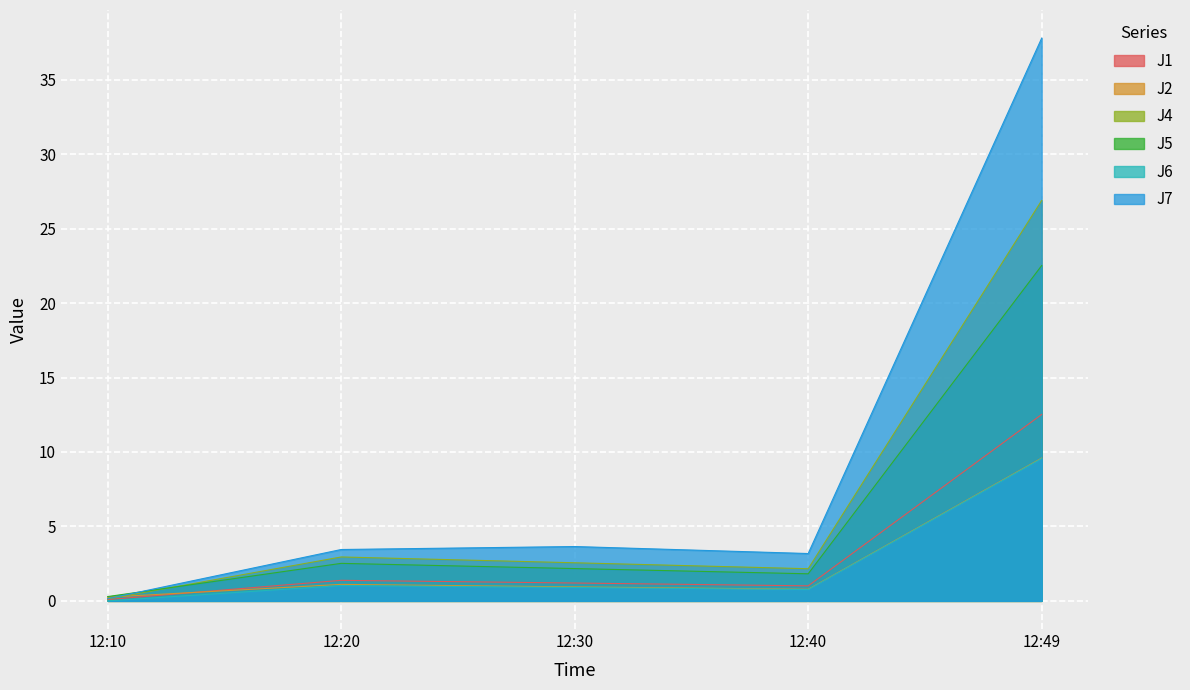

How many lines are shown in the chart?

6